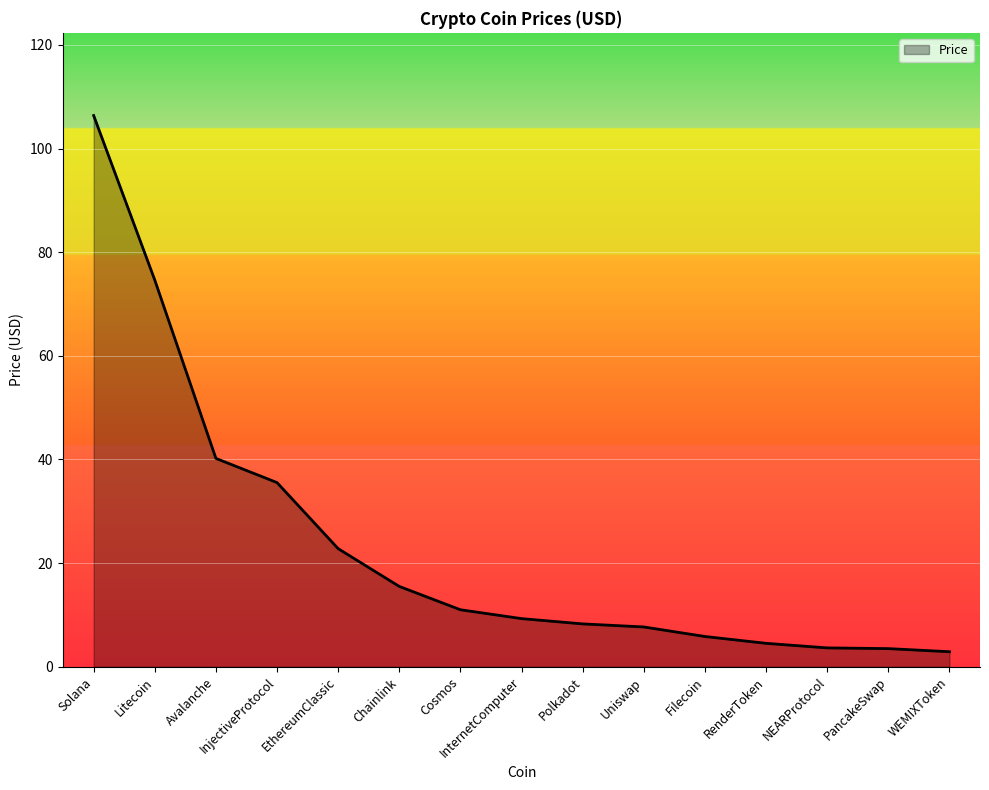

Where is the data nearest to the value 54?

Avalanche